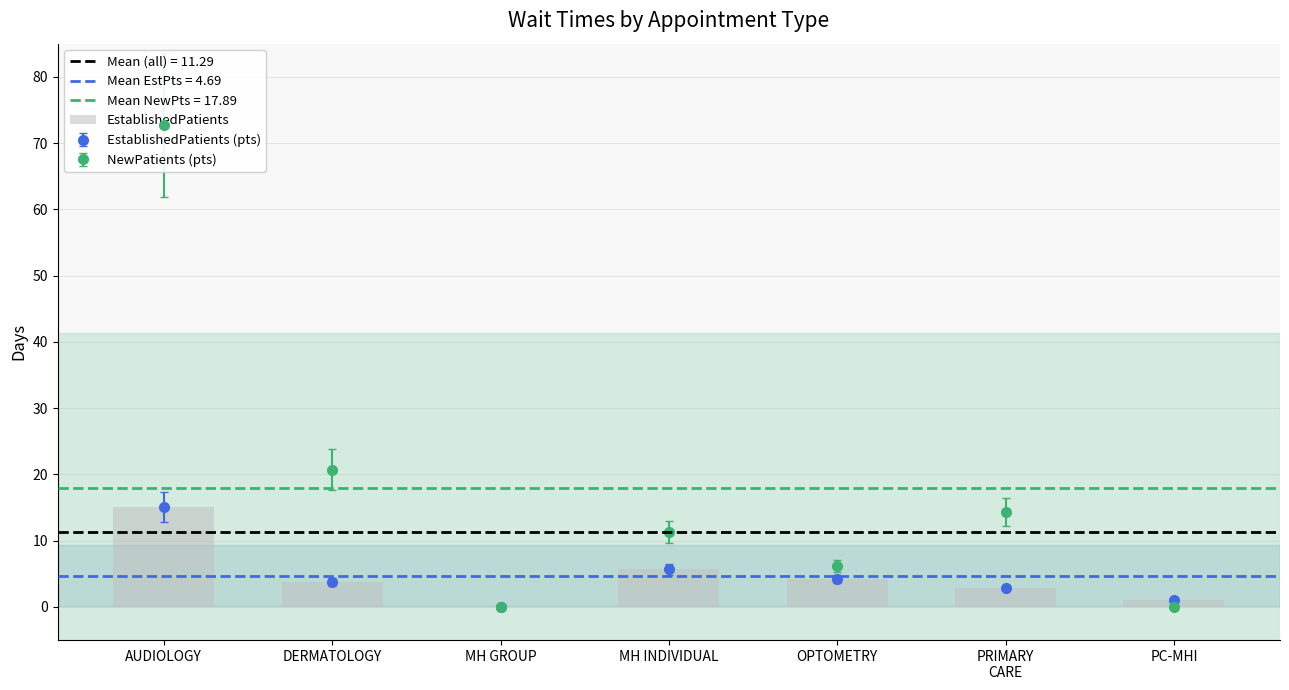

Is the value of EstablishedPatients at PRIMARY CARE greater than the value of NewPatients at PRIMARY CARE?

No